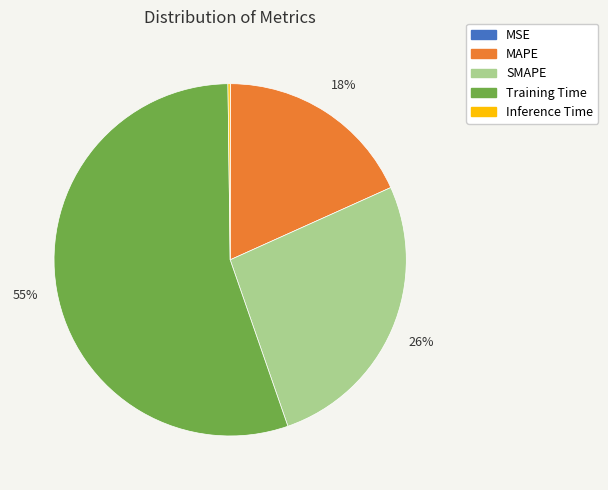

Between MAPE and Training Time, which is larger?

Training Time